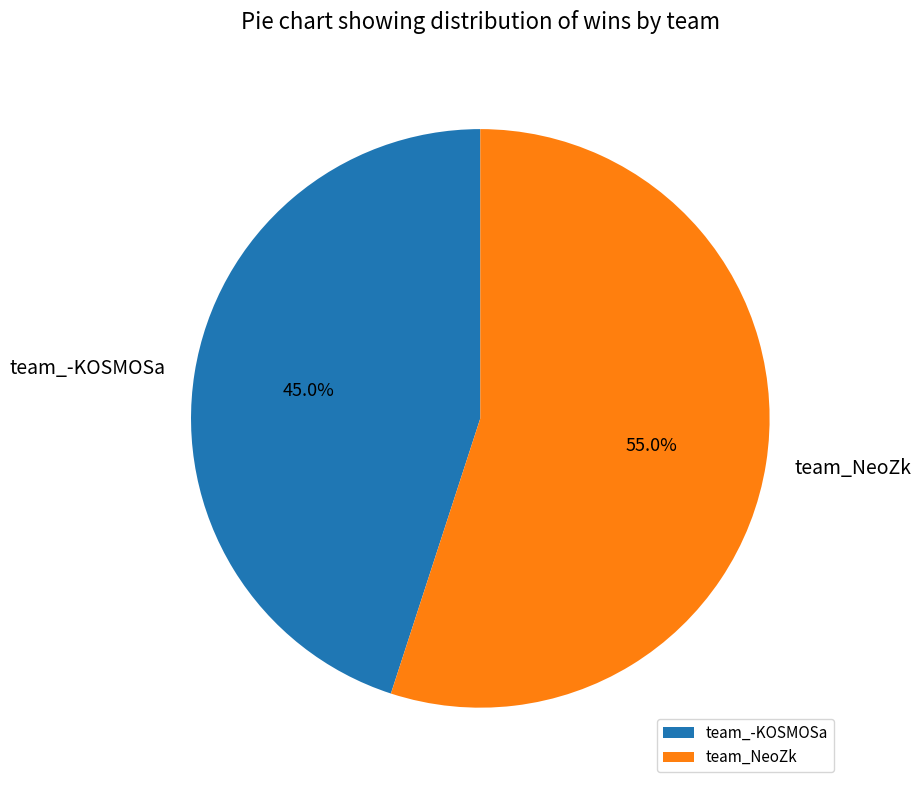

The team_-KOSMOSa slice represents 39% of the pie. True or false?

False